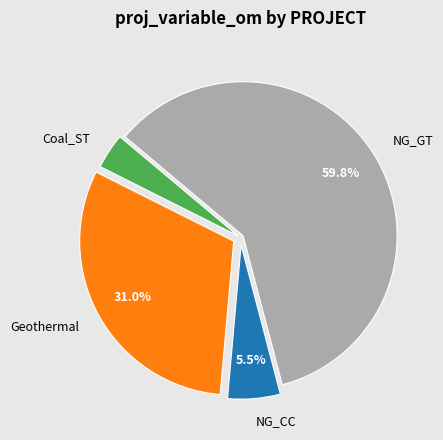

What percentage is NOT represented by NG_GT?

40.2%